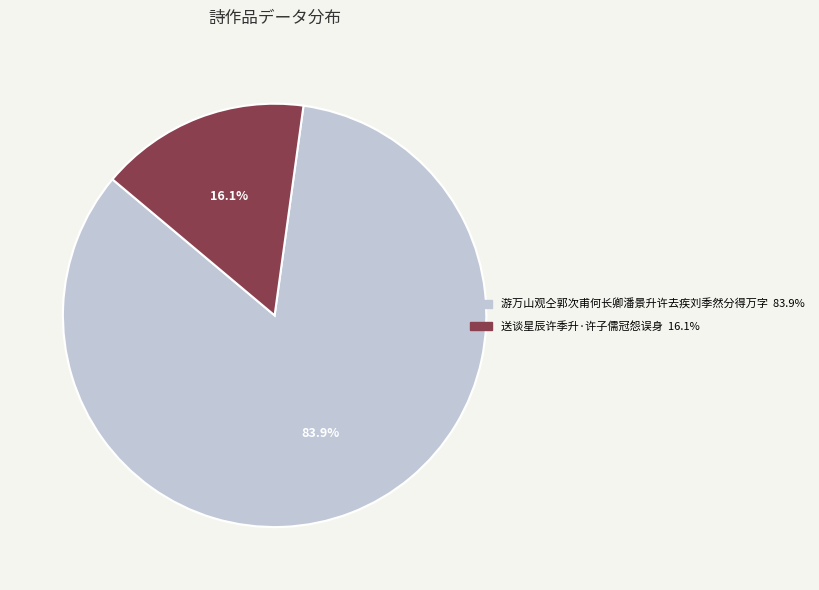

To the nearest percent, what percentage of the pie is 游万山观仝郭次甫何长卿潘景升许去疾刘季然分得万字?

84%